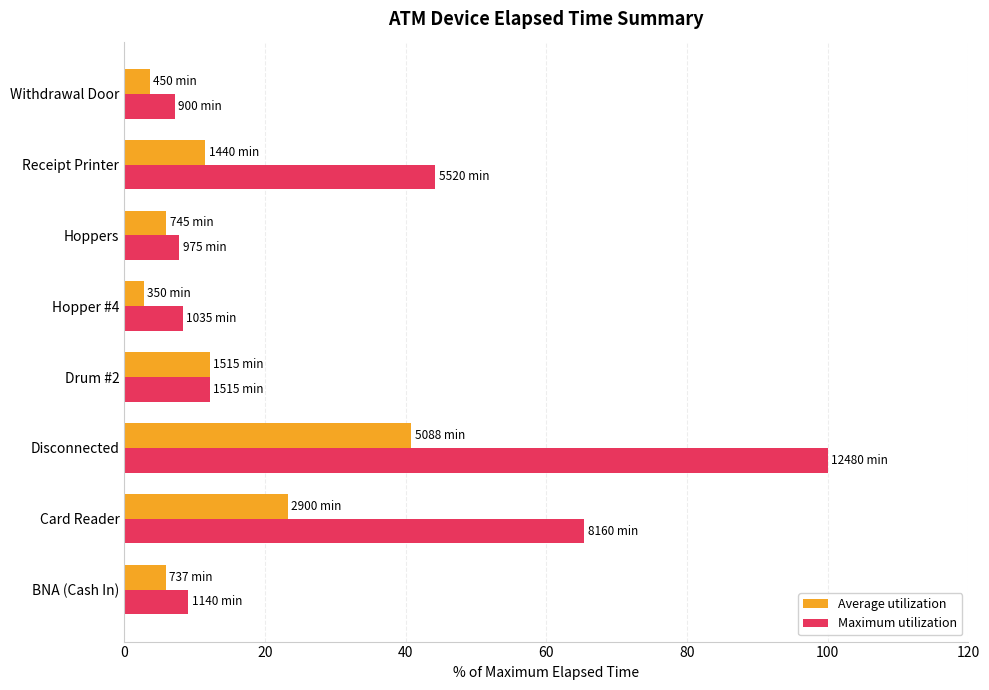

Is it true that Average utilization equals 3.6 at Withdrawal Door?

True